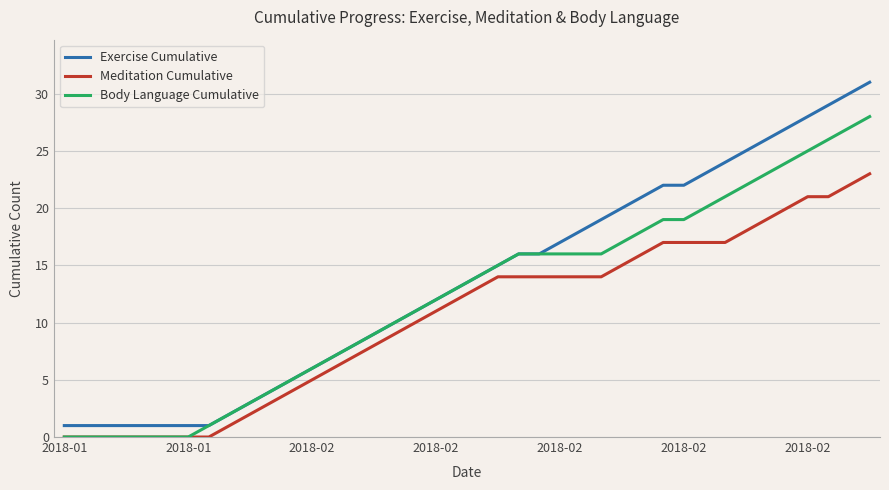

What is the maximum value for Exercise Cumulative?

31